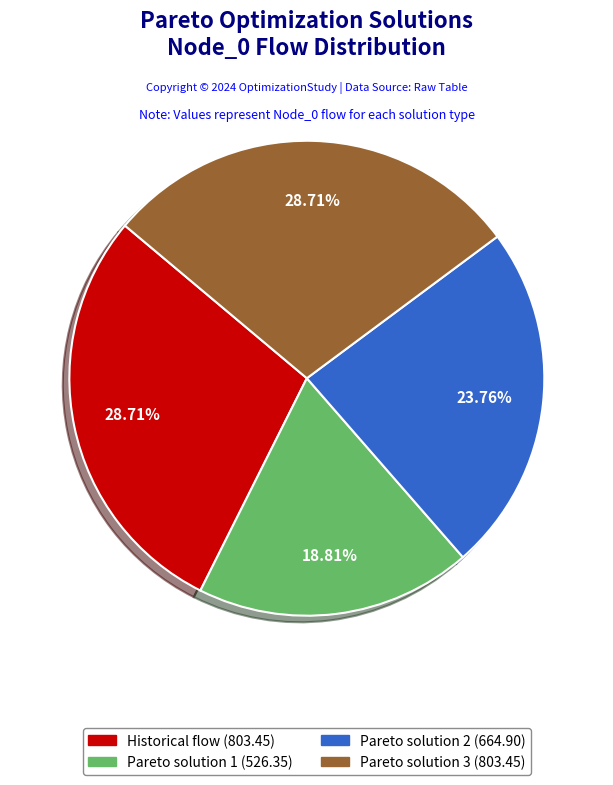

To the nearest percent, what is the average slice percentage?

25%